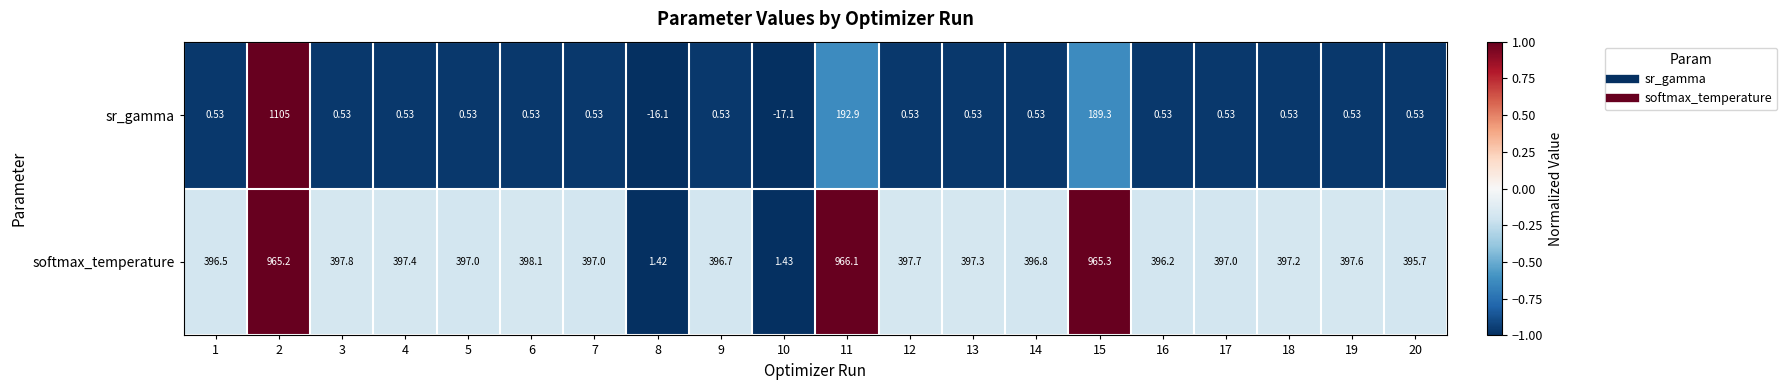

At which category is the sum across all series the highest?

2